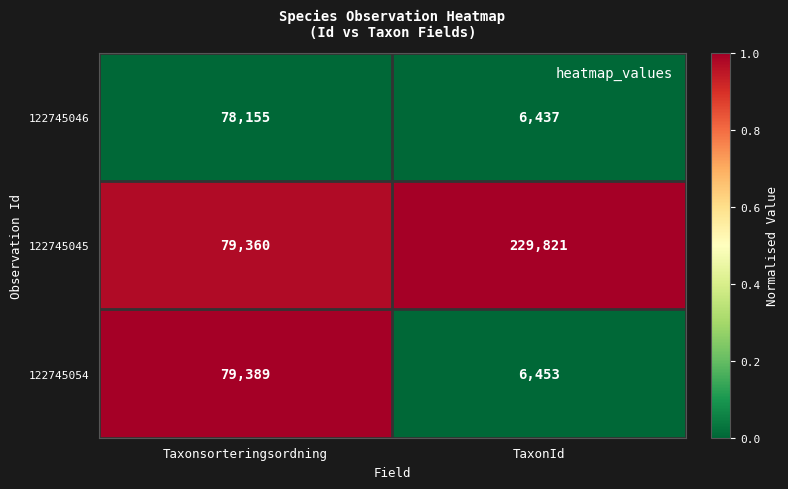

What is the total value across all series at TaxonId?

242711